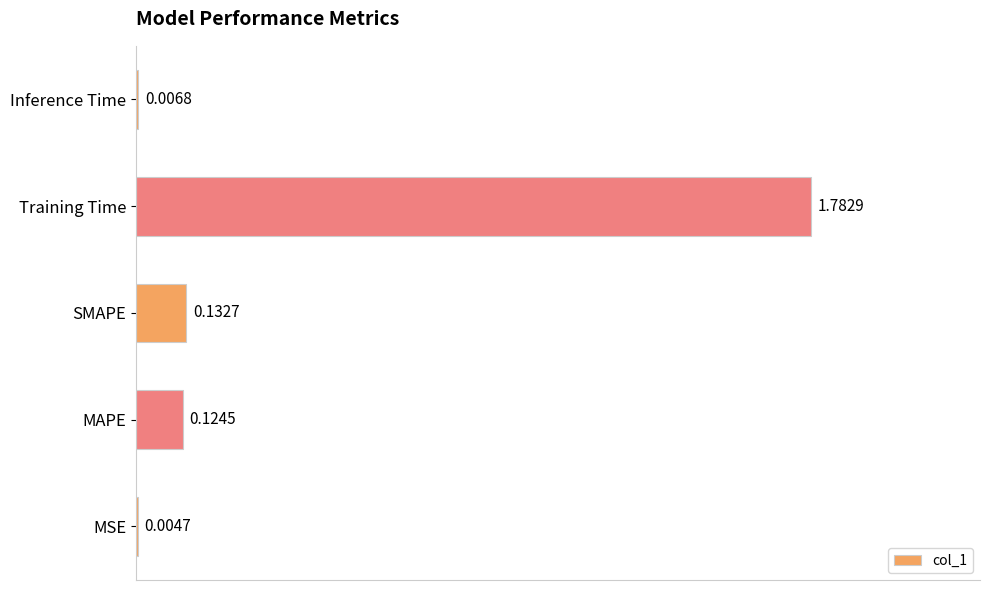

Are the bars horizontal?

Yes